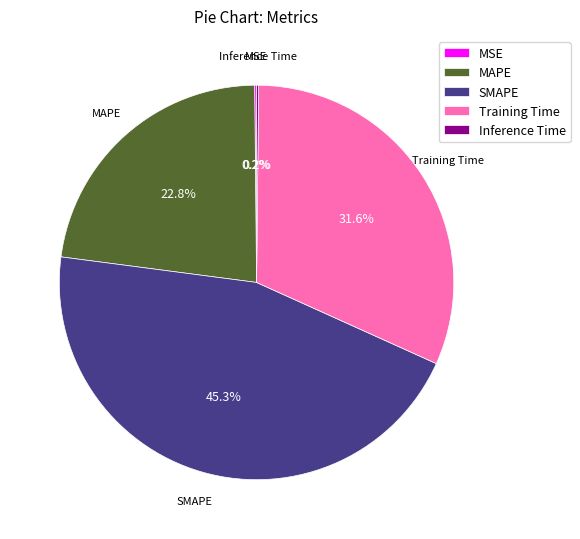

Is there any slice that represents more than half of the pie?

No